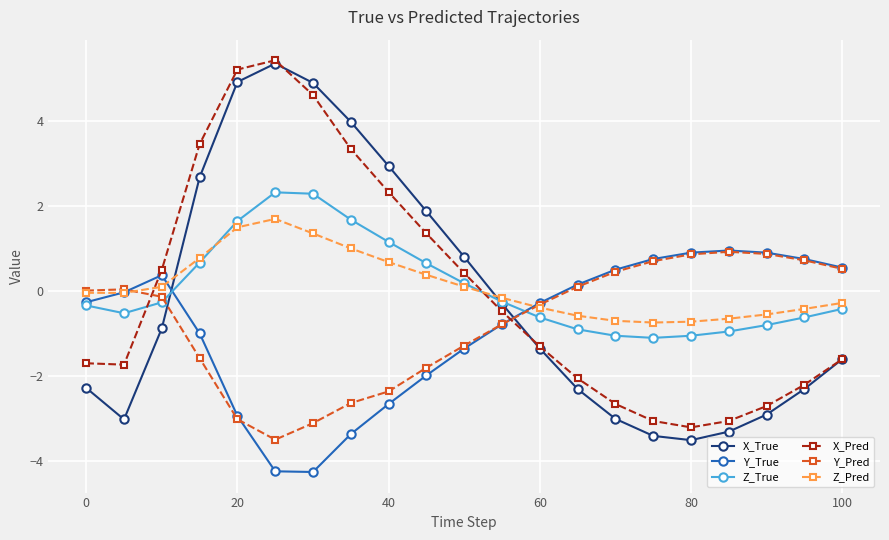

What is the value of the Y_Pred point at the 6th from the left?

-3.5